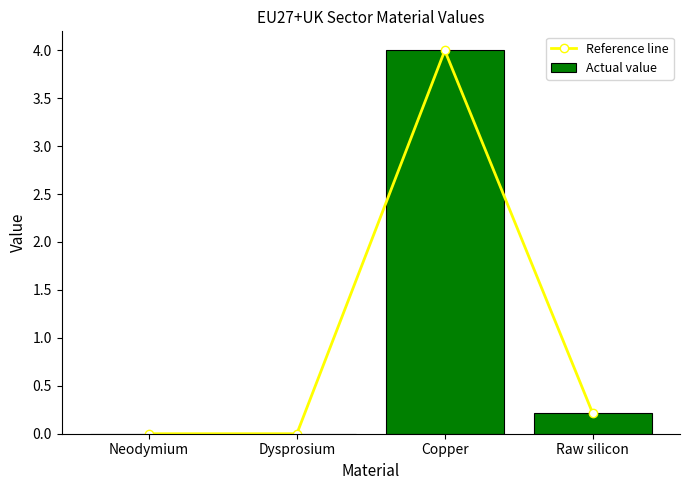

The value of Actual value at Dysprosium is 0.0. True or false?

True